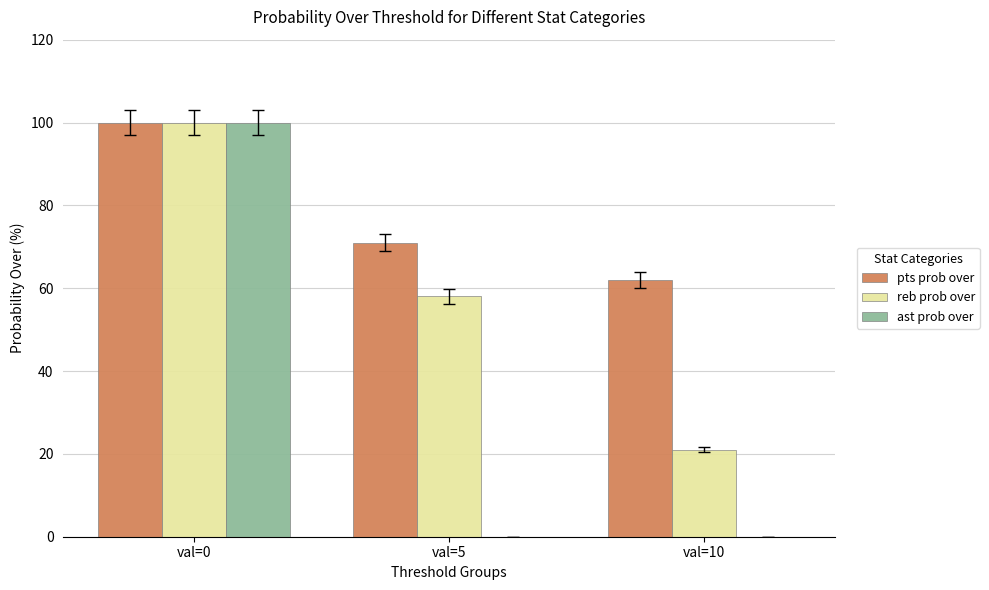

What are all the series names shown in the legend?

pts prob over, reb prob over, ast prob over